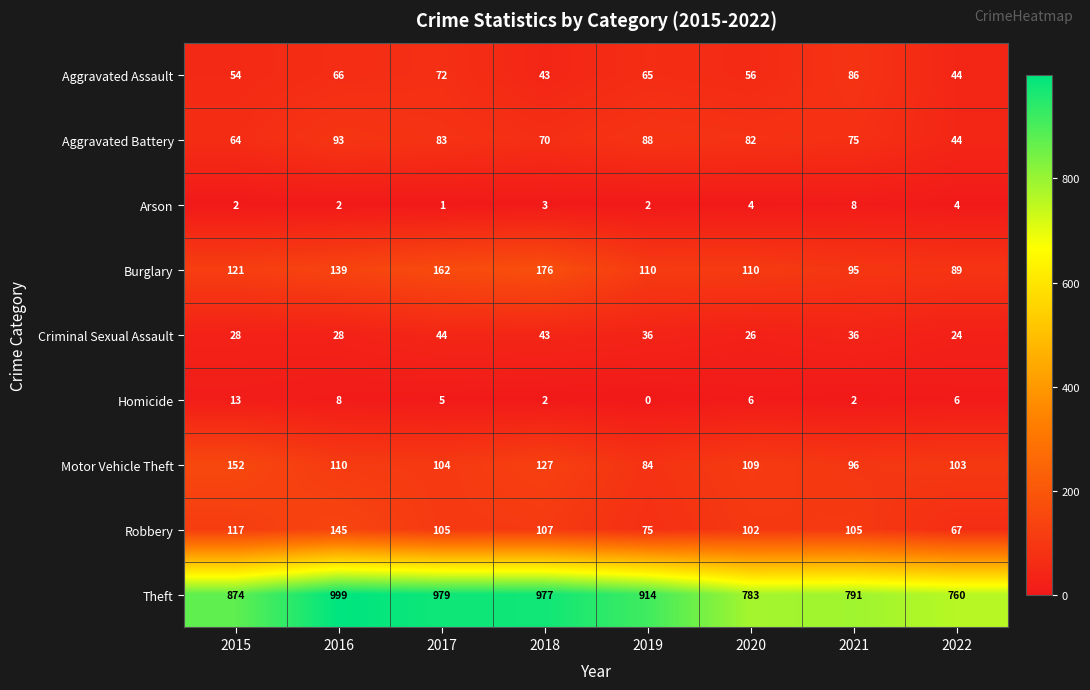

Which label corresponds to the smallest value in the chart?

2019